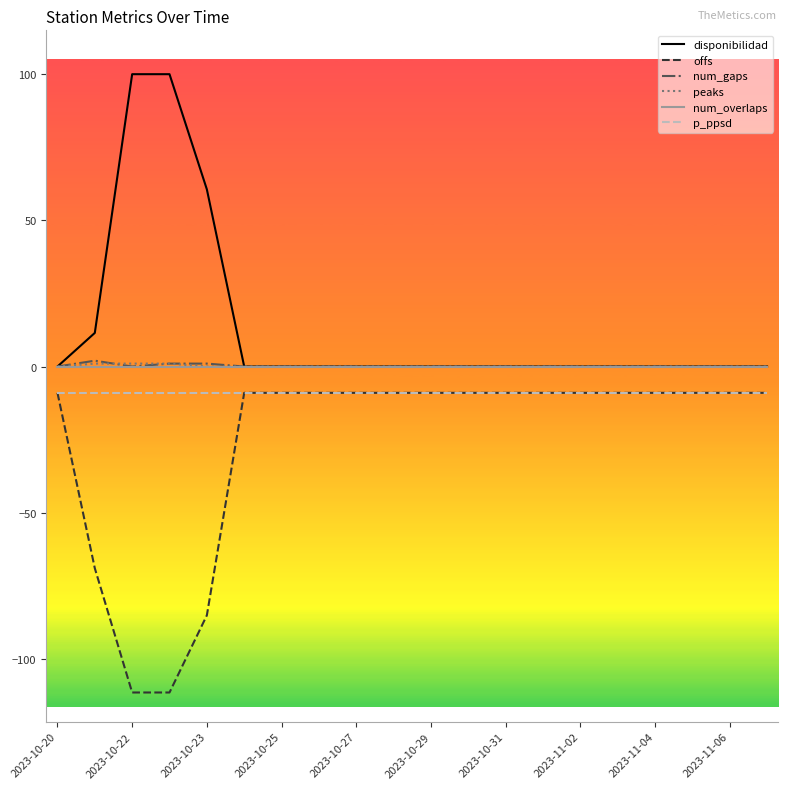

True or false: p_ppsd and peaks intersect in this chart.

False